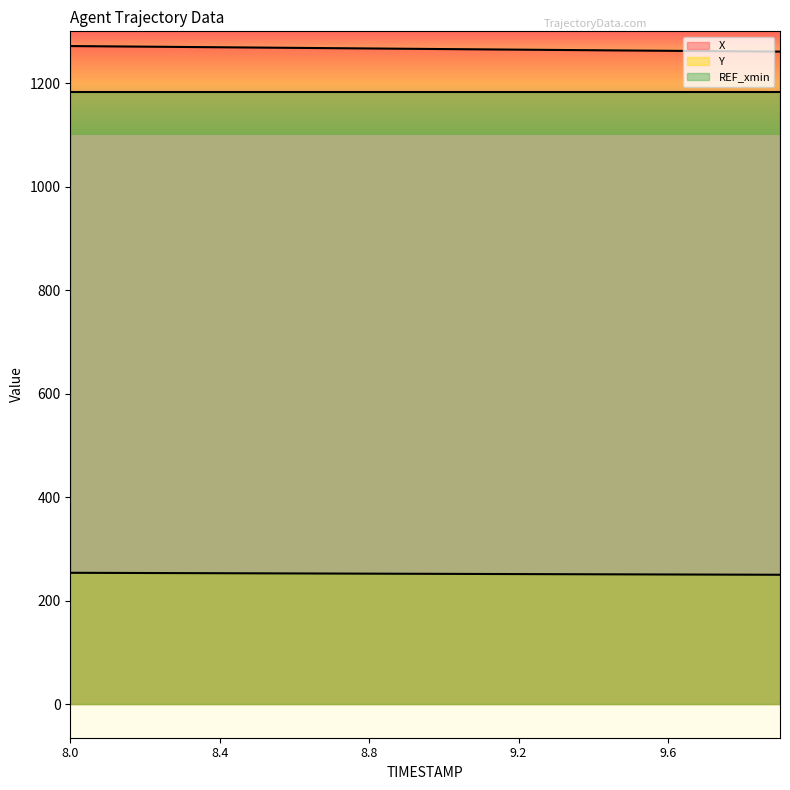

Where does the X series first go above 1266?

8.0